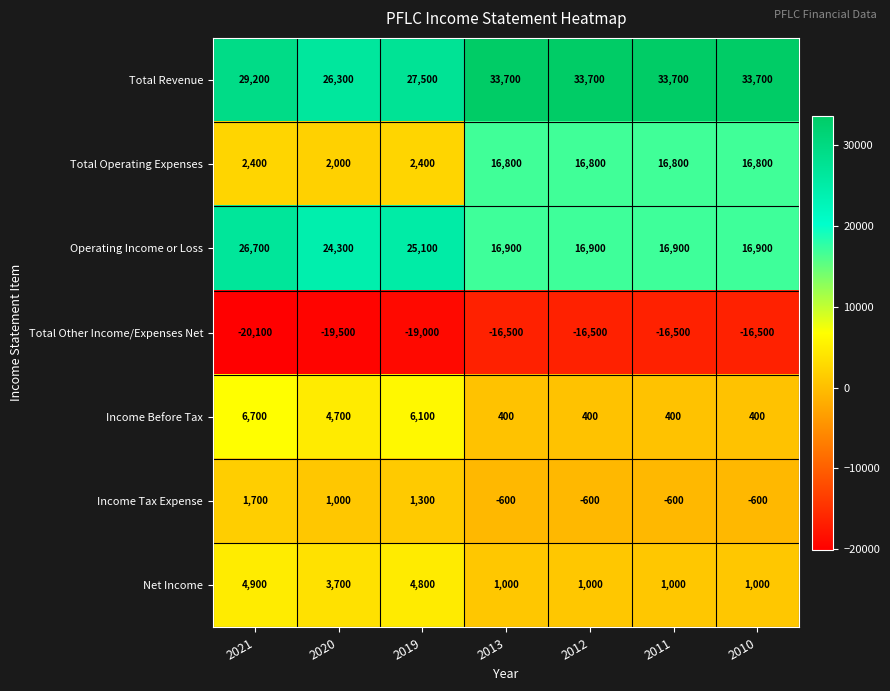

Which series has the largest total across all categories?

Total Revenue